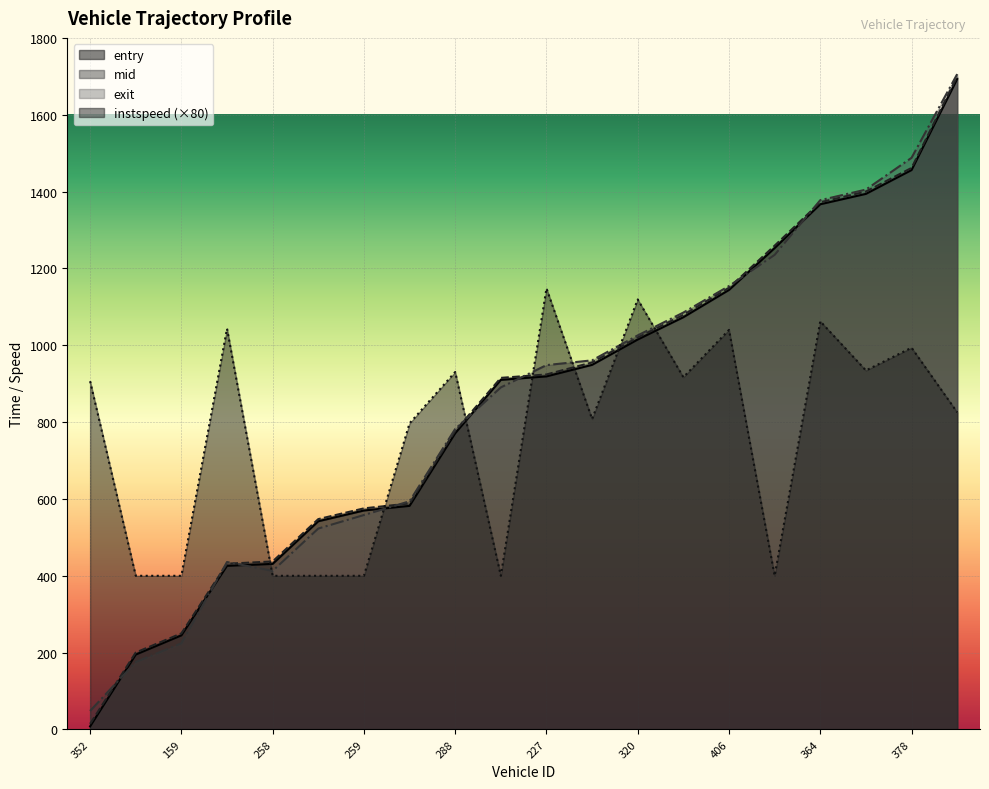

Reading right to left, transcribe all the data shown in this chart.

entry: 1693.0	1456.0	1394.0	1367.0	1253.0	1144.0	1073.0	1015.0	949.0	919.0	910.0	771.0	582.0	570.0	542.0	431.0	426.0	245.0	195.0	8.0
mid: 1699.4	1461.5	1400.1	1372.2	1259.3	1149.5	1079.0	1020.2	955.3	924.0	915.1	777.0	588.4	575.5	547.5	437.3	431.4	250.1	200.3	14.5
exit: 1705.7	1487.9	1405.2	1377.6	1235.2	1154.2	1085.1	1025.7	960.8	948.4	890.3	782.2	594.0	558.1	523.0	412.8	435.9	224.3	175.6	48.2
instspeed: 825.6	993.6	934.4	1062.4	400.0	1040.0	916.8	1119.2	808.0	1148.0	400.0	930.4	796.8	400.0	400.0	400.0	1043.2	400.0	400.0	906.4